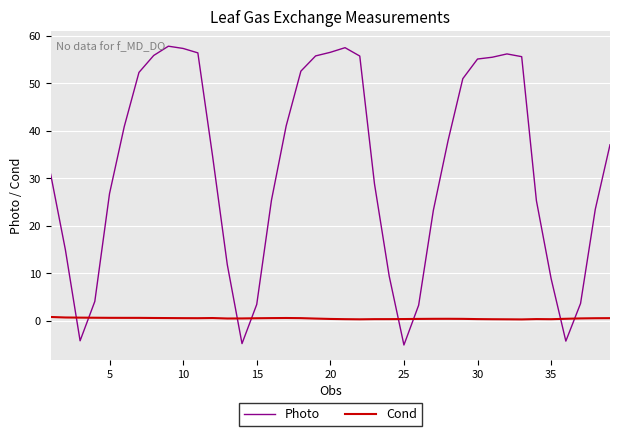

Which series ends up on top after the final intersection of Cond and Photo?

Photo